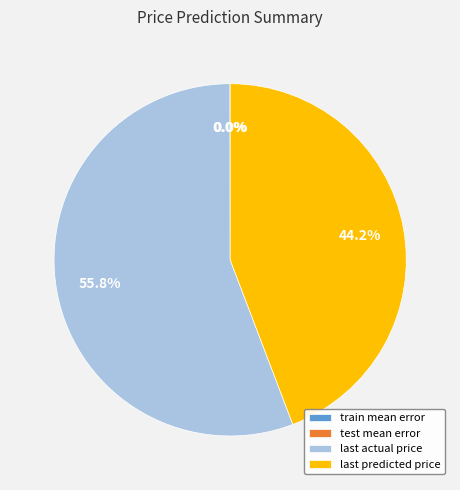

What is the largest slice in the pie chart?

last actual price